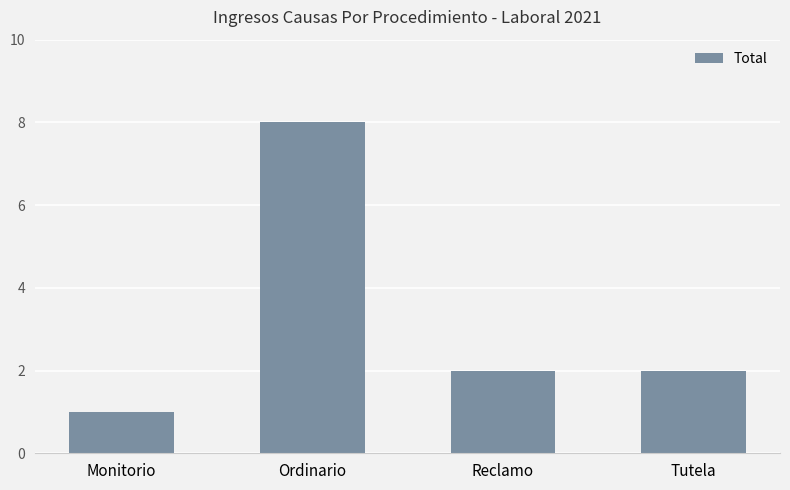

Reading left to right, extract all data points from this chart.

1	8	2	2